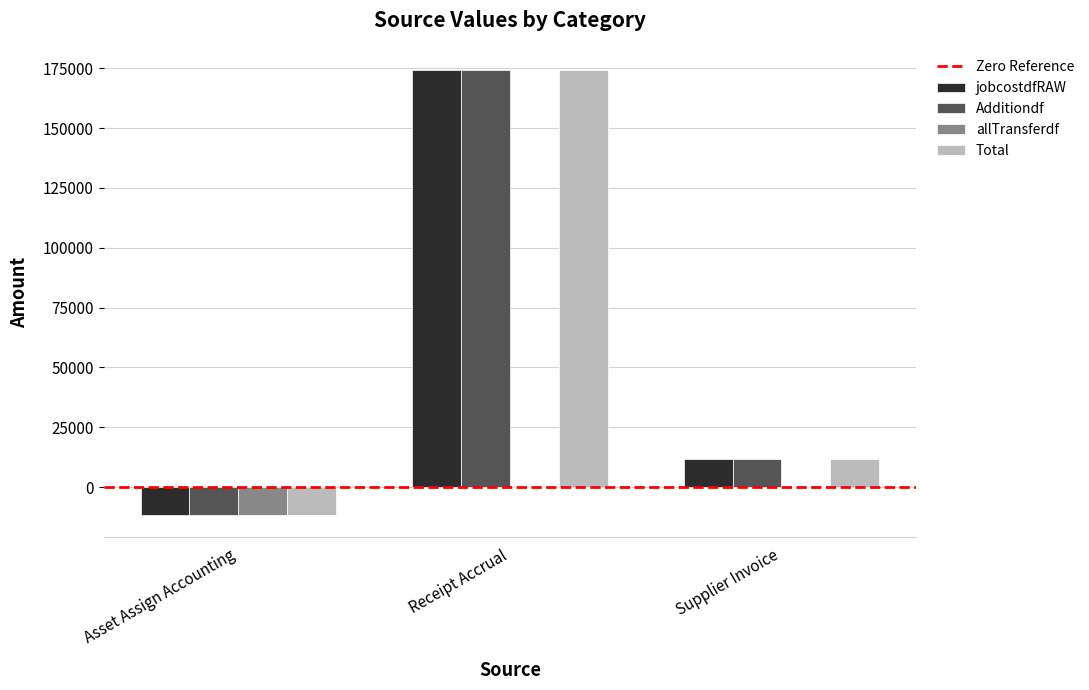

Is it true that Additiondf equals -17997.3 at Asset Assign Accounting?

False